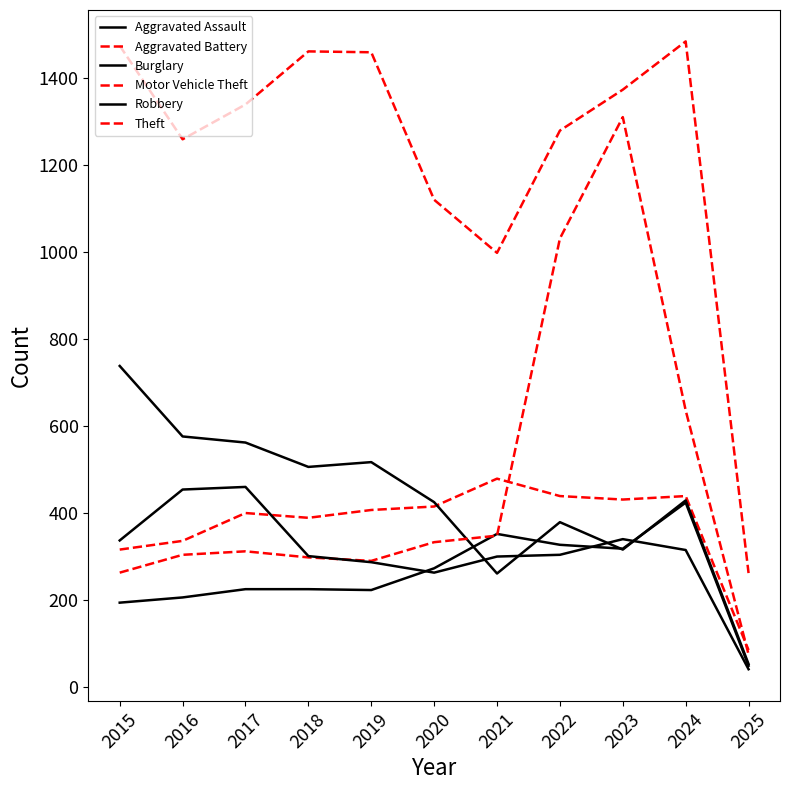

Which series changed the most between 2019 and 2023?

Motor Vehicle Theft